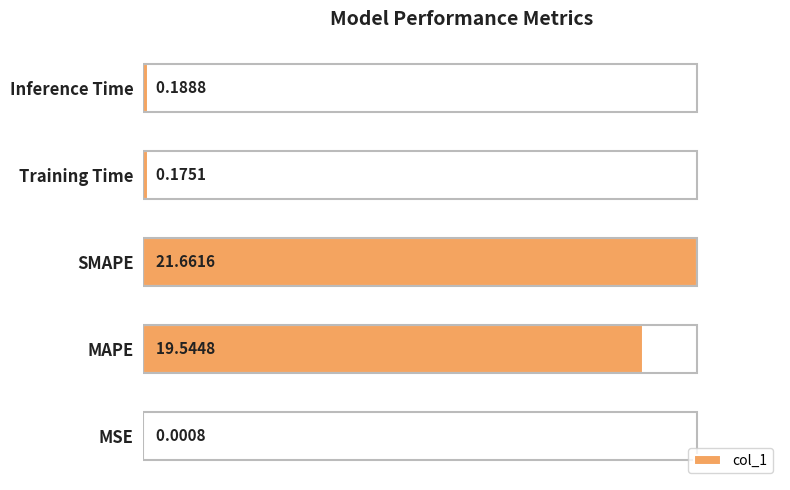

List the labels in order of value, smallest first.

MSE, Training Time, Inference Time, MAPE, SMAPE